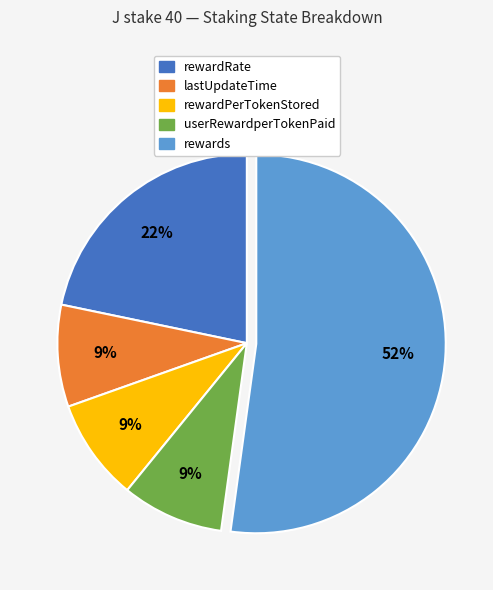

How many segments does this pie chart have?

5